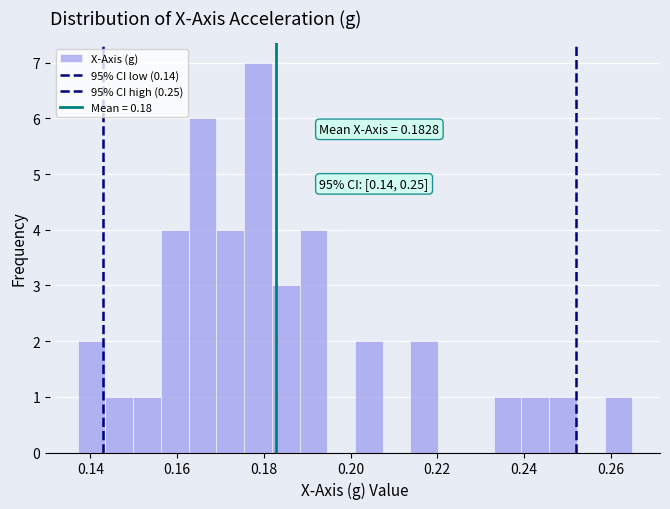

Read against the x-axis, roughly where is the centre of the tallest bar?

0.178